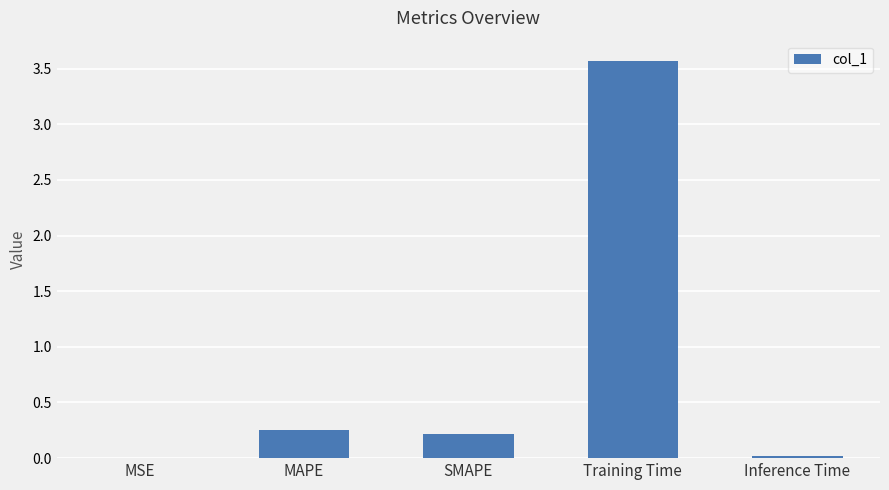

Are the bars horizontal?

No